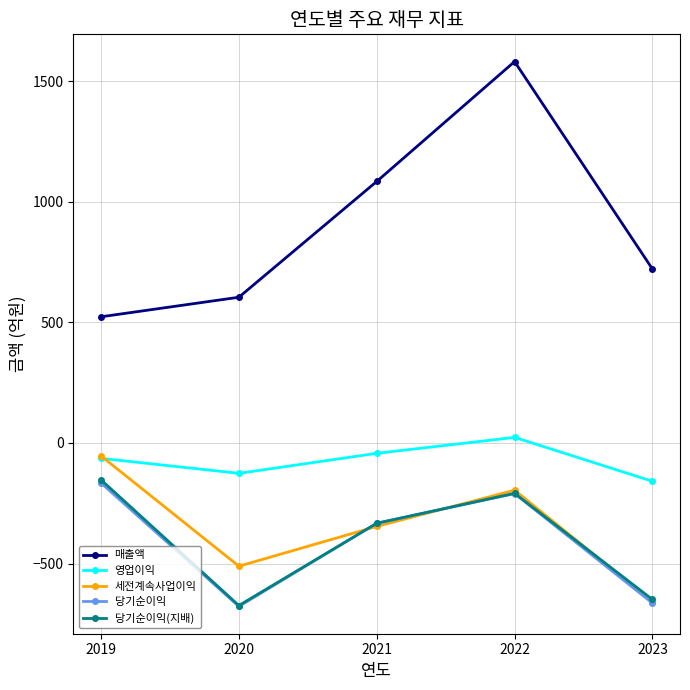

Reading left to right, what are all the values shown in this chart?

매출액: 523	604	1084	1581	721
영업이익: -64	-126	-43	23	-159
세전계속사업이익: -54	-511	-346	-196	-659
당기순이익: -166	-678	-333	-210	-664
당기순이익(지배): -153	-674	-333	-209	-649